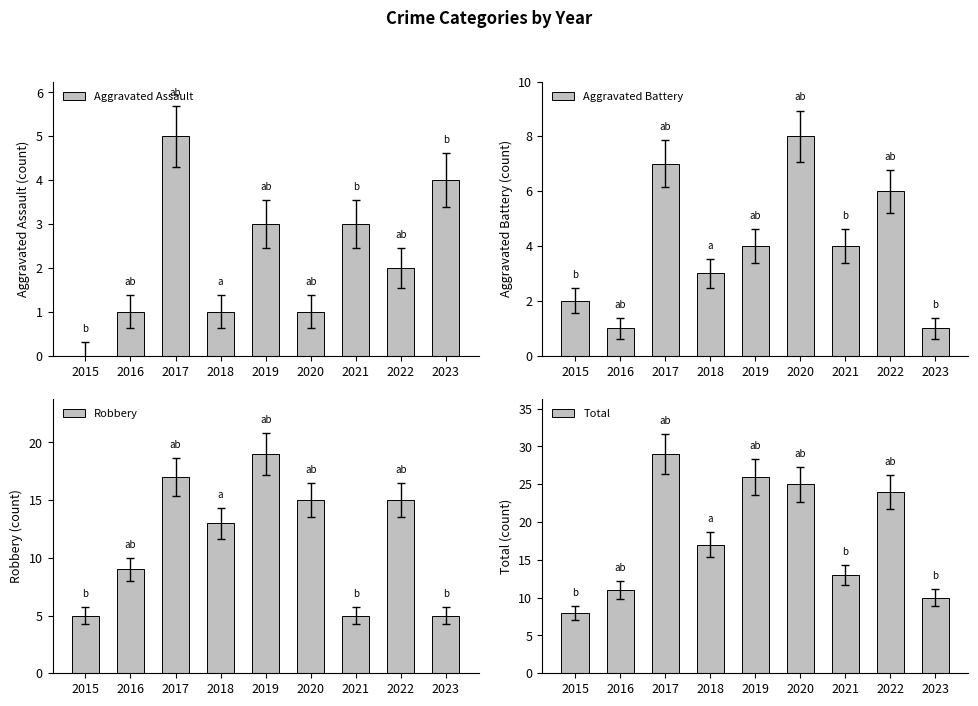

How many groups of bars are there?

9